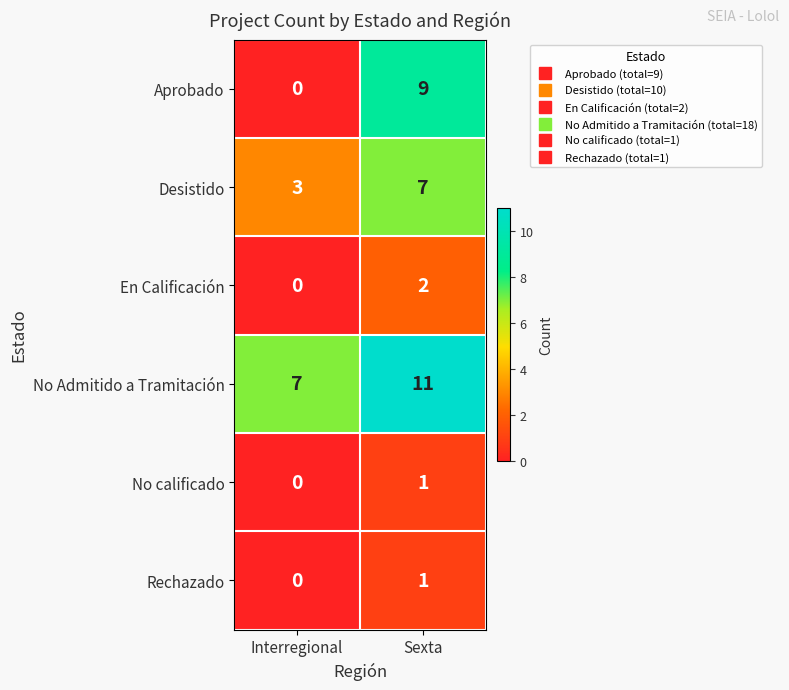

What is the spread (max minus min) of values at Interregional?

7